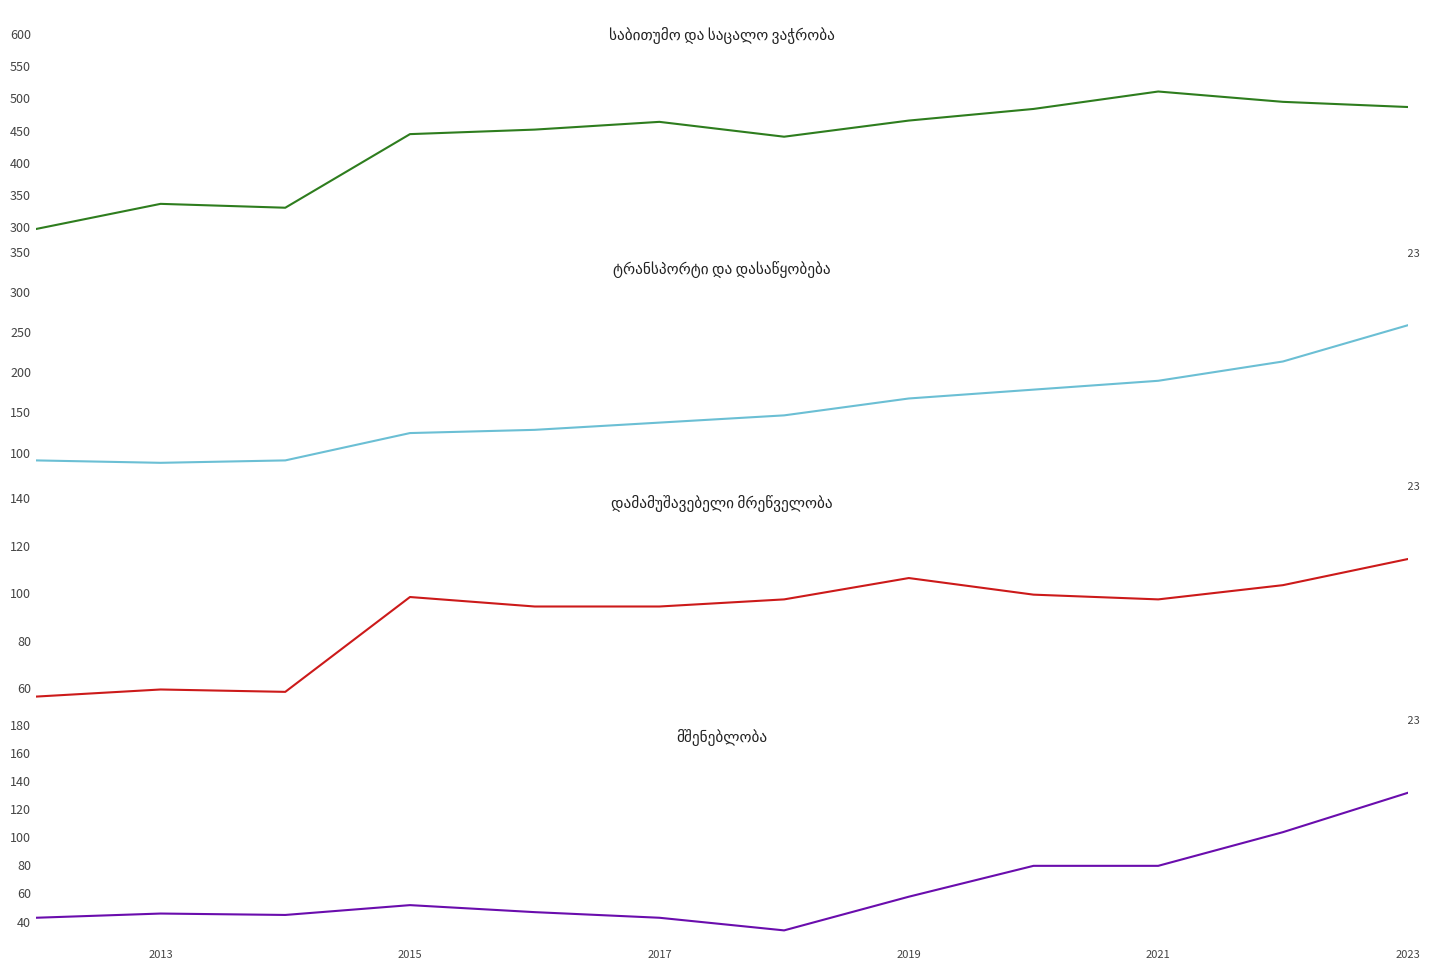

The მშენებლობა series shows 79 at 2021. True or false?

True